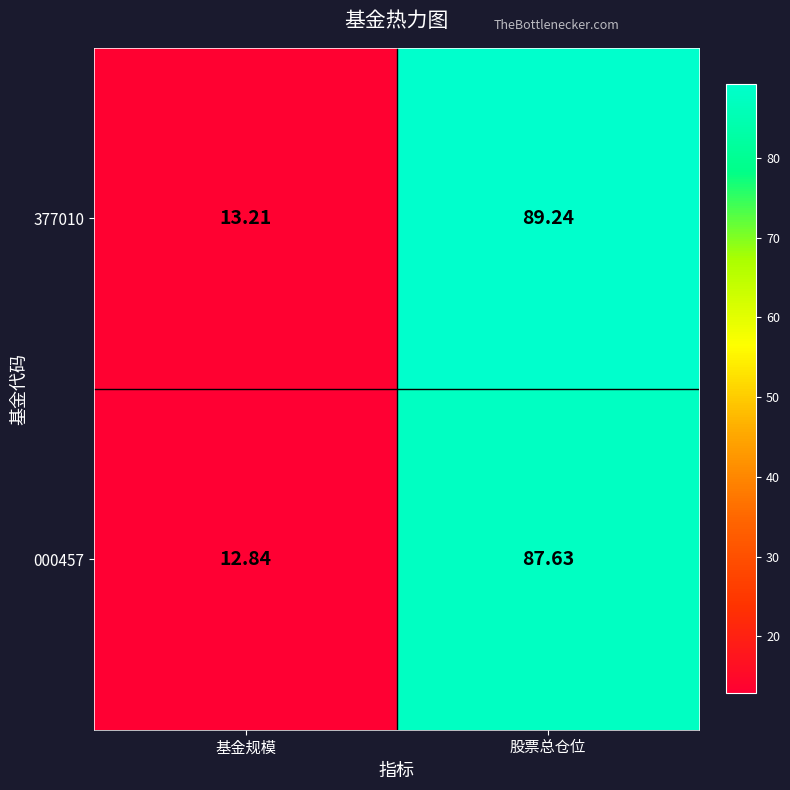

At which category does the chart reach its minimum across all series?

基金规模